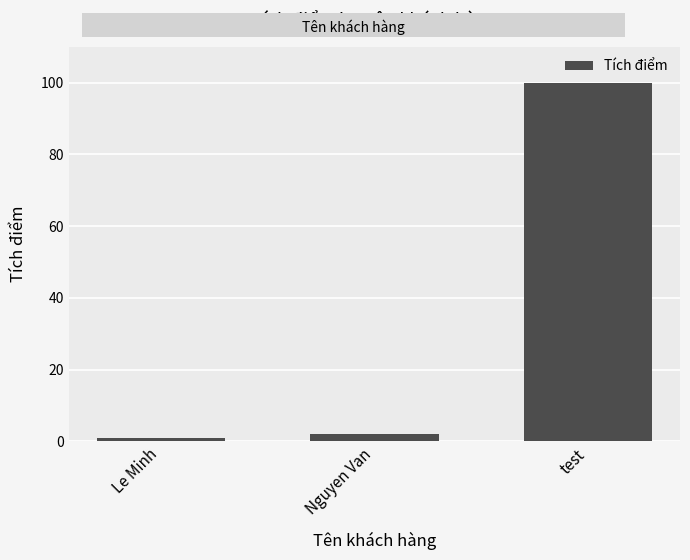

Reading left to right, transcribe all the data shown in this chart.

Le Minh=1	Nguyen Van=2	test=100